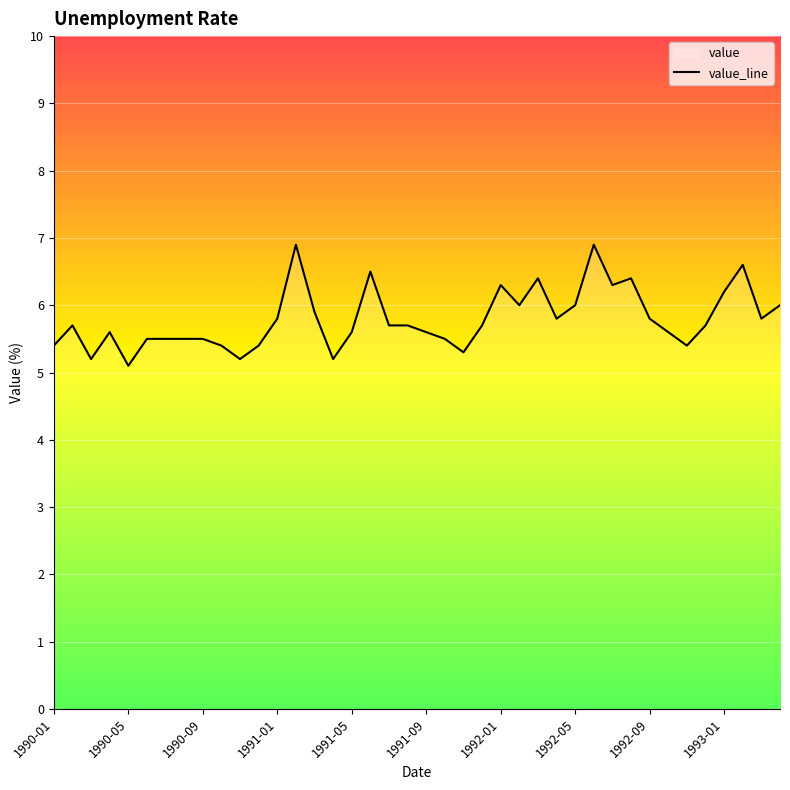

What is the ratio of the value at 1992-05 to the value at 1991-08?

1.1